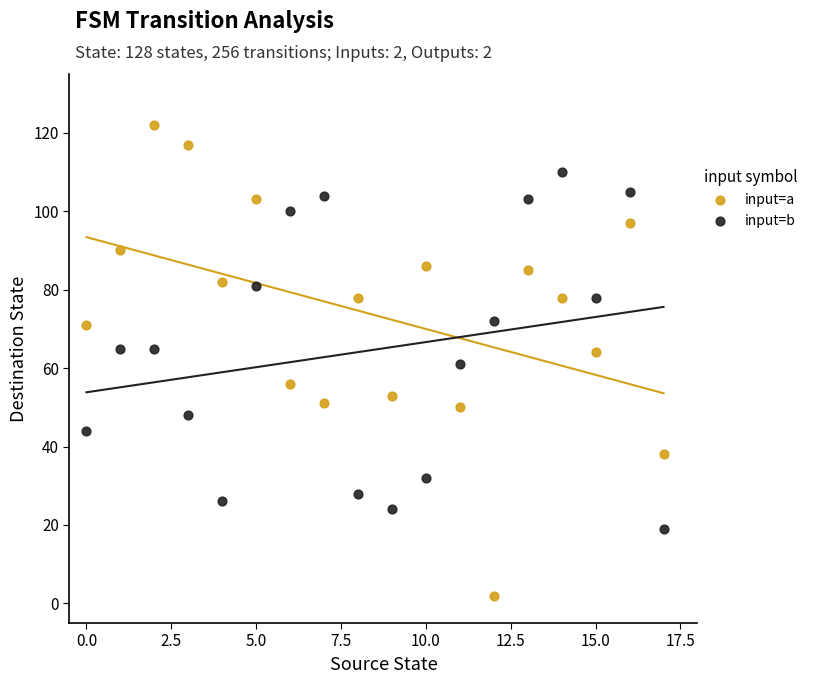

Which series contains the lowest Y value?

input=a